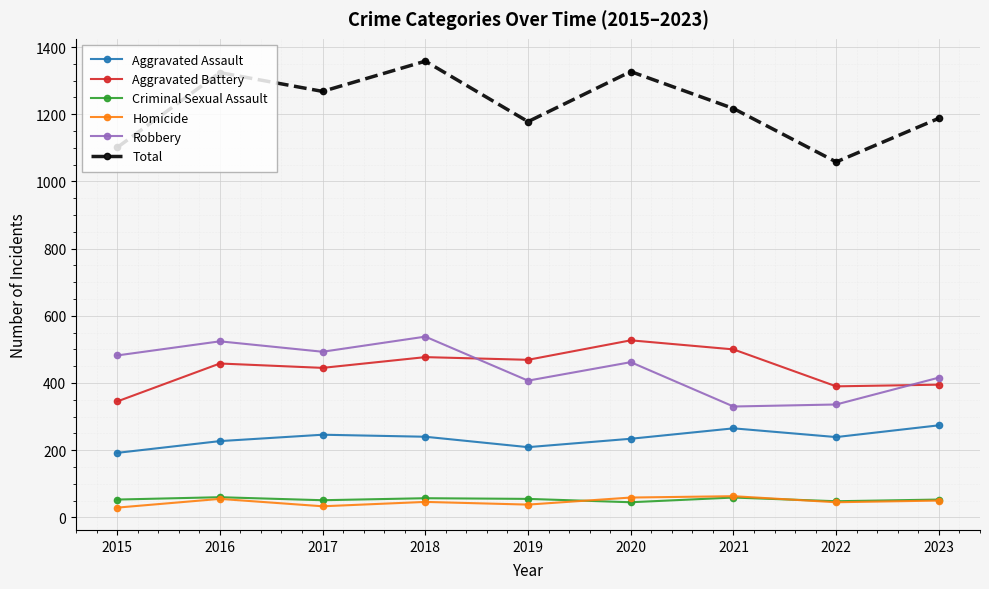

Is it true that Aggravated Battery equals 893 at 2020?

False